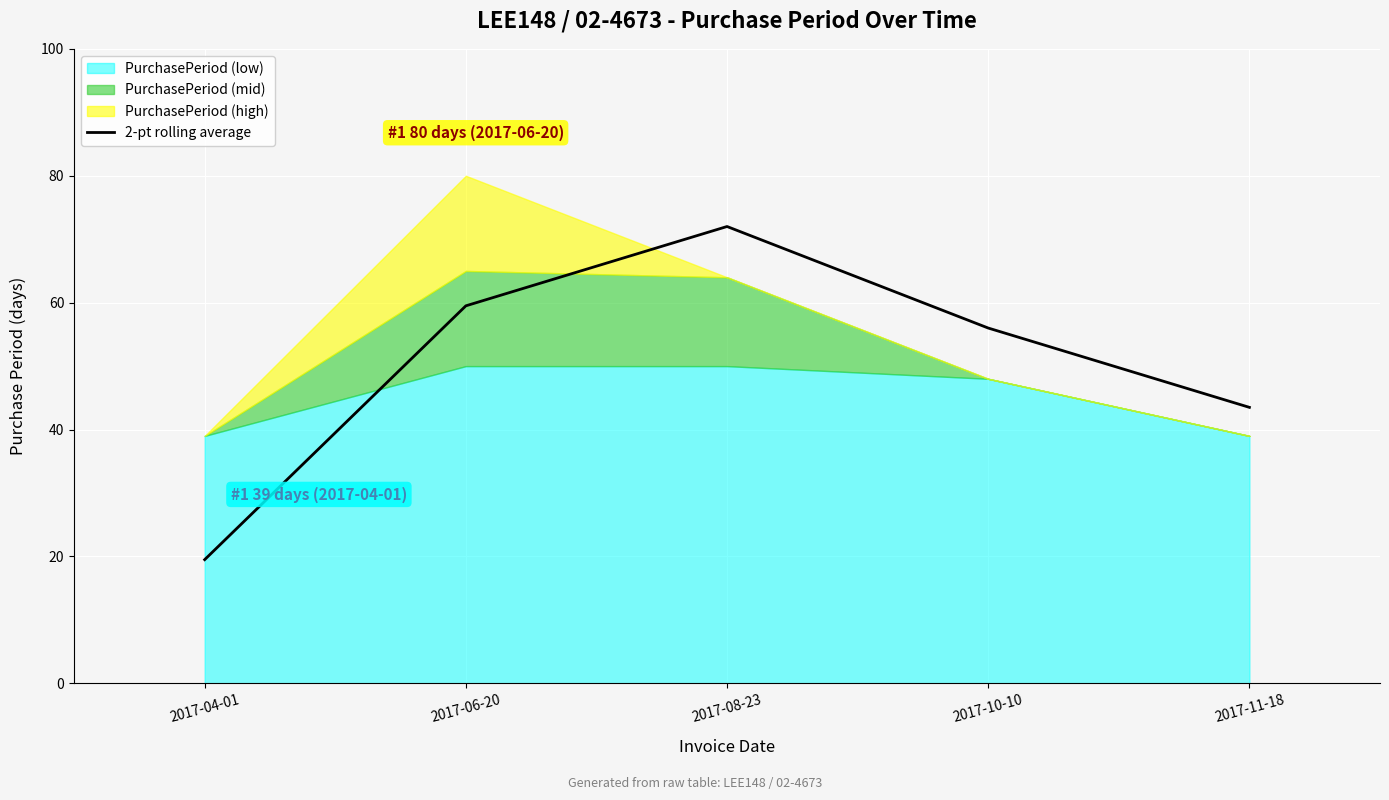

At which category does the data reach its first local peak?

2017-08-23